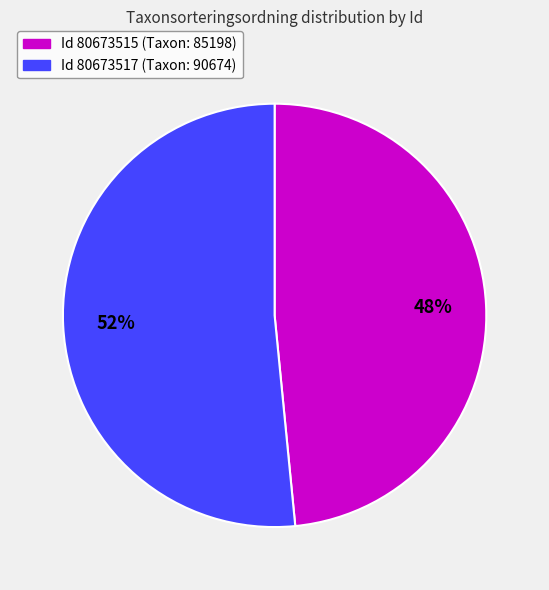

How many segments does this pie chart have?

2